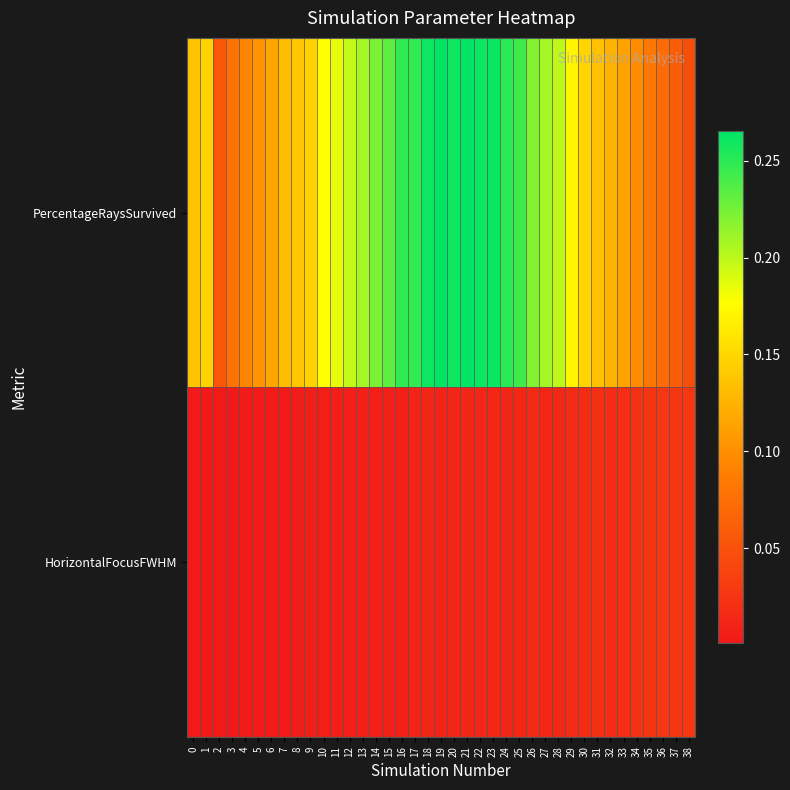

What is the total value across all series at 14?

0.2